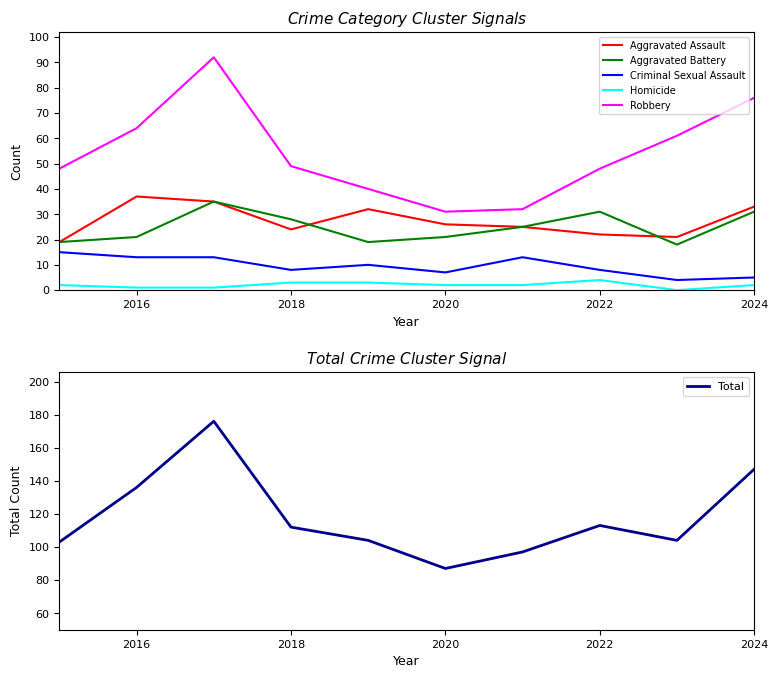

What is the difference between the Robbery values at 2018 and 2022?

1